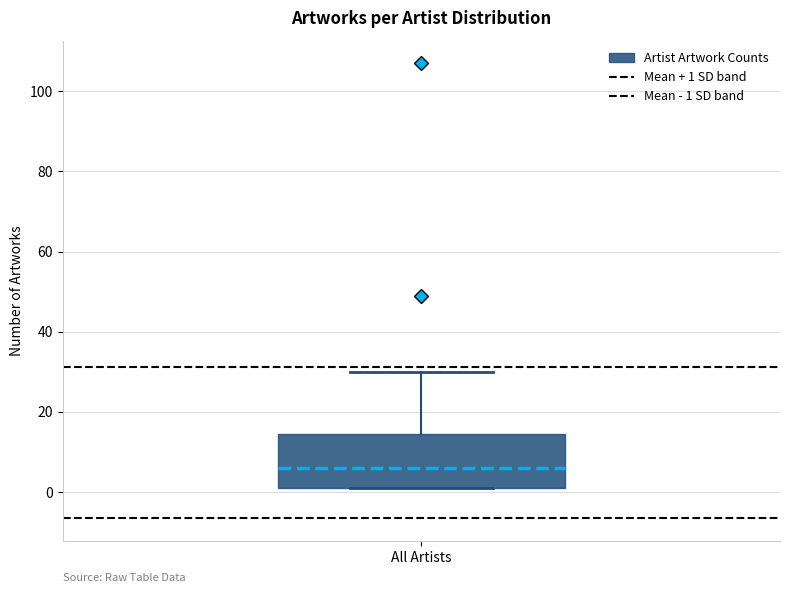

Transcribe this box plot: give where the median line is, the range the box spans, and where the two whiskers end, as read against the y-axis. The values are not printed on the chart, so give them approximately, as read against the axis.

median 6, box 2 to 14, whiskers 2 to 30